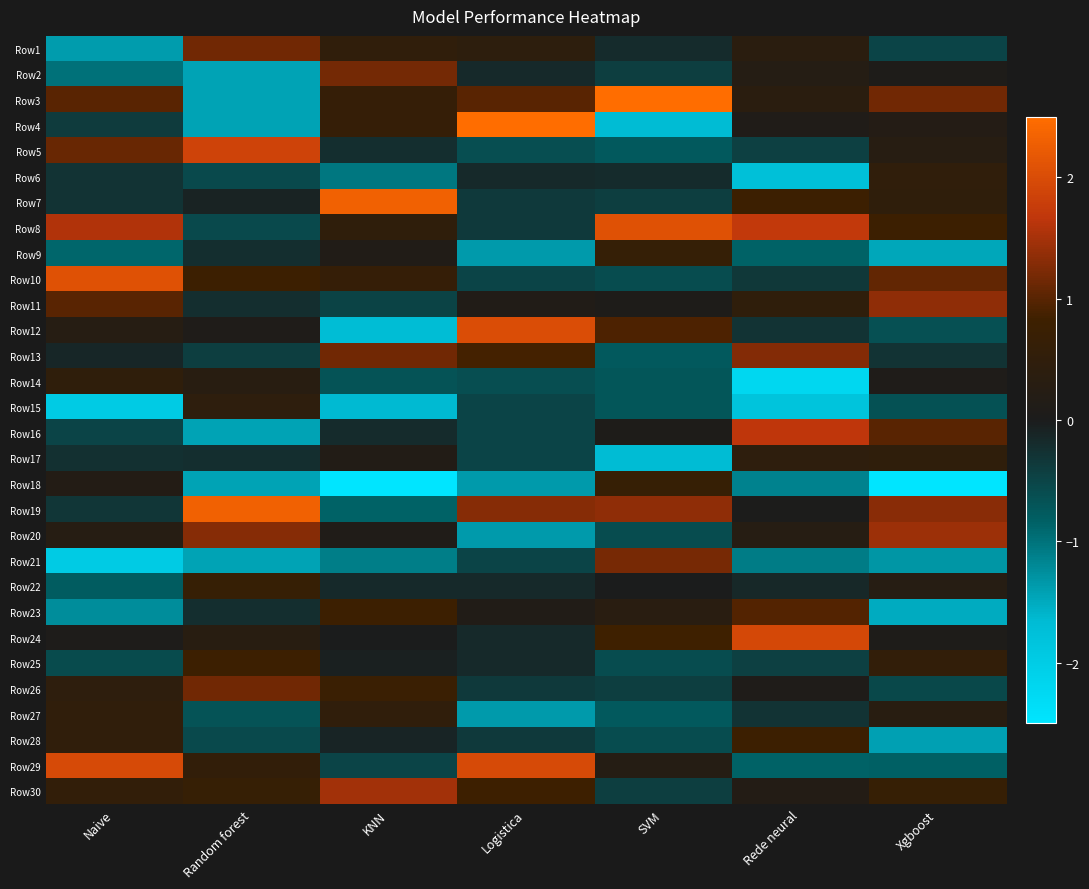

How many distinct data groups are displayed?

30